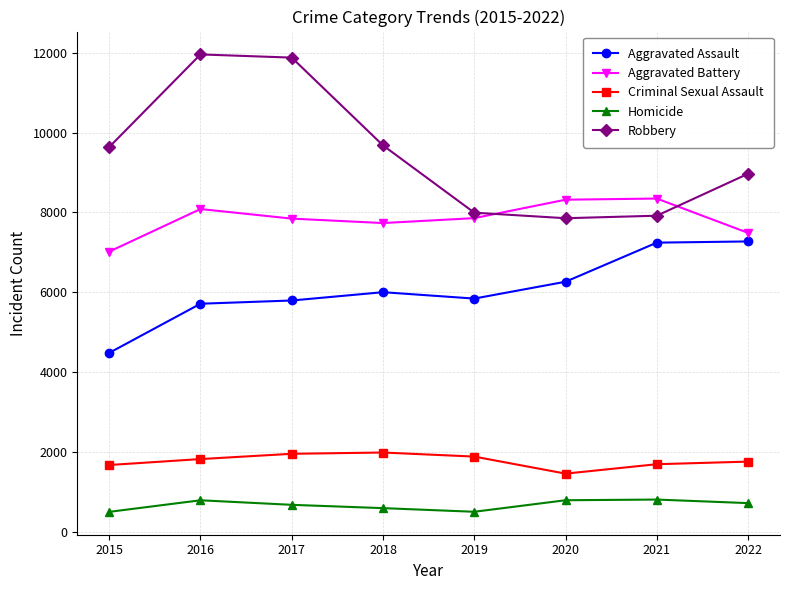

The value of Homicide at 2021 is 1366. True or false?

False